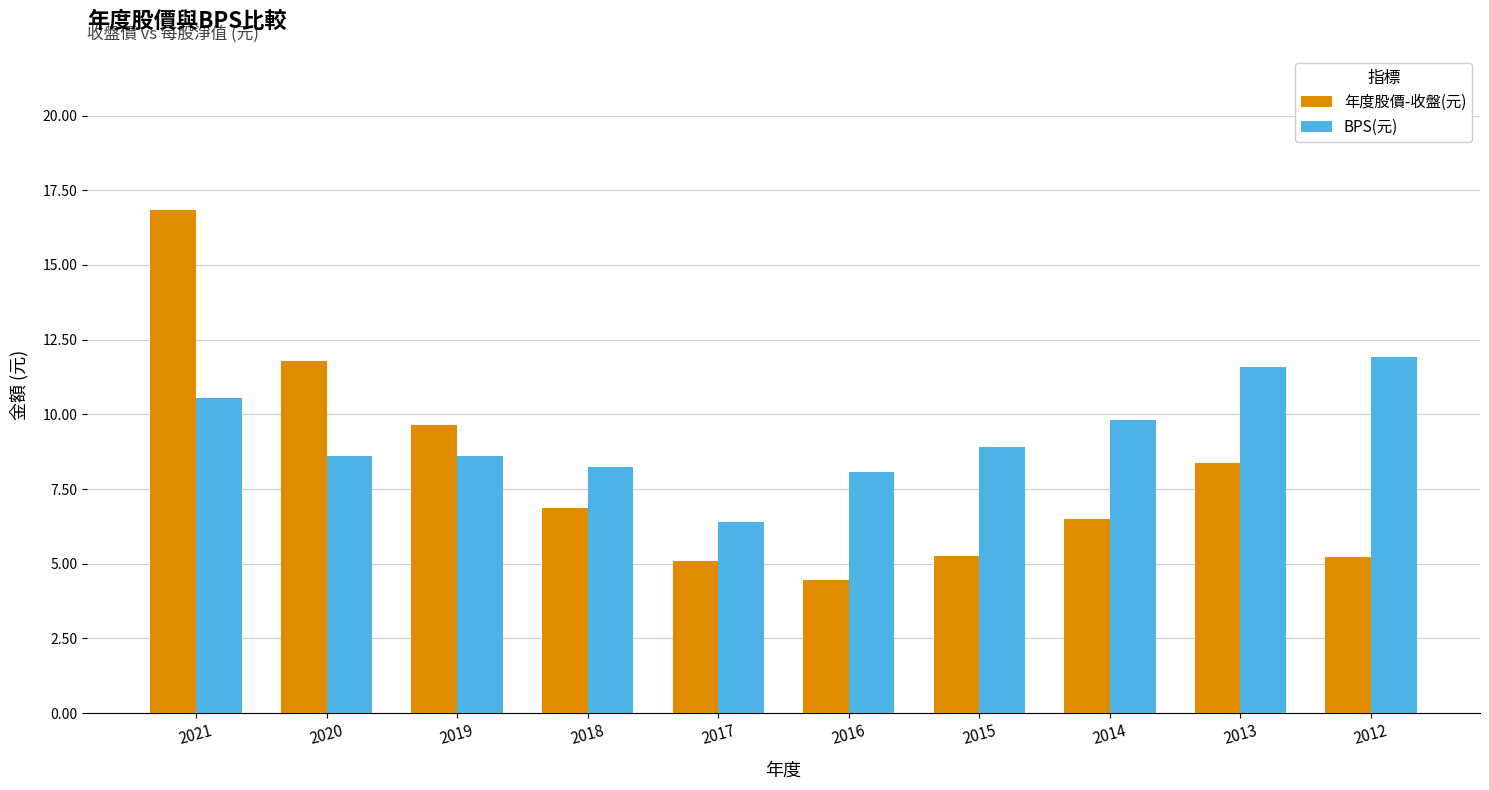

What is the maximum value for BPS(元)?

11.9